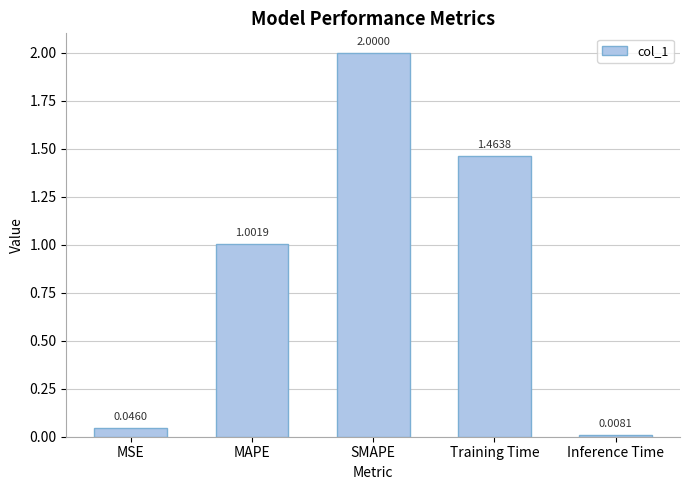

At which label is the value closest to 1?

MAPE